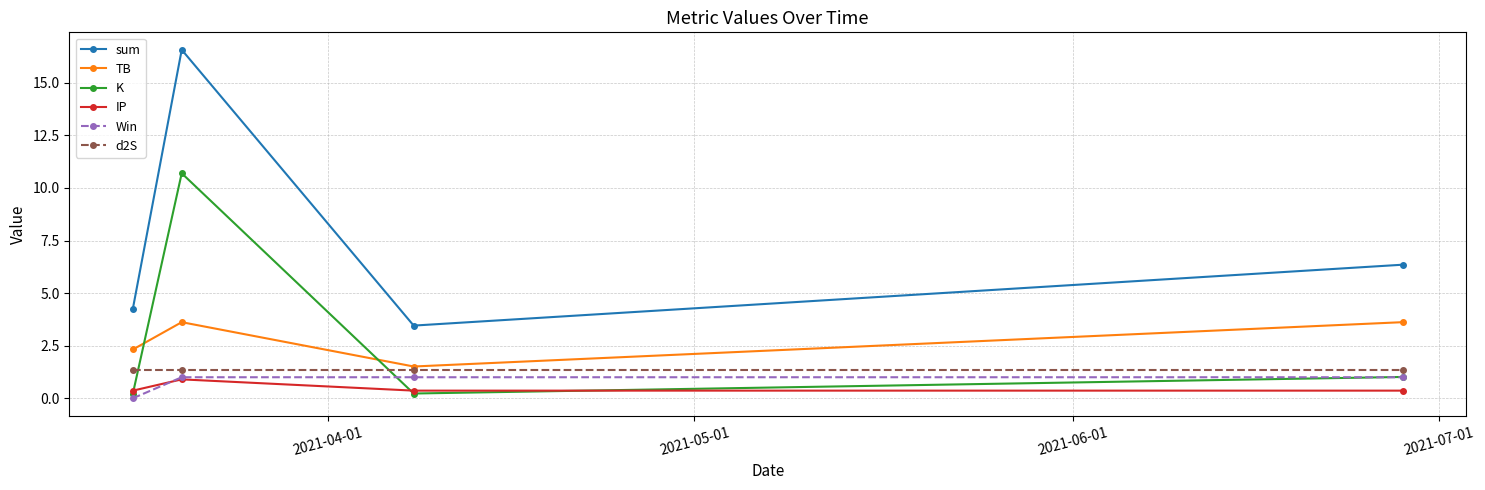

Which series has the largest total across all categories?

sum